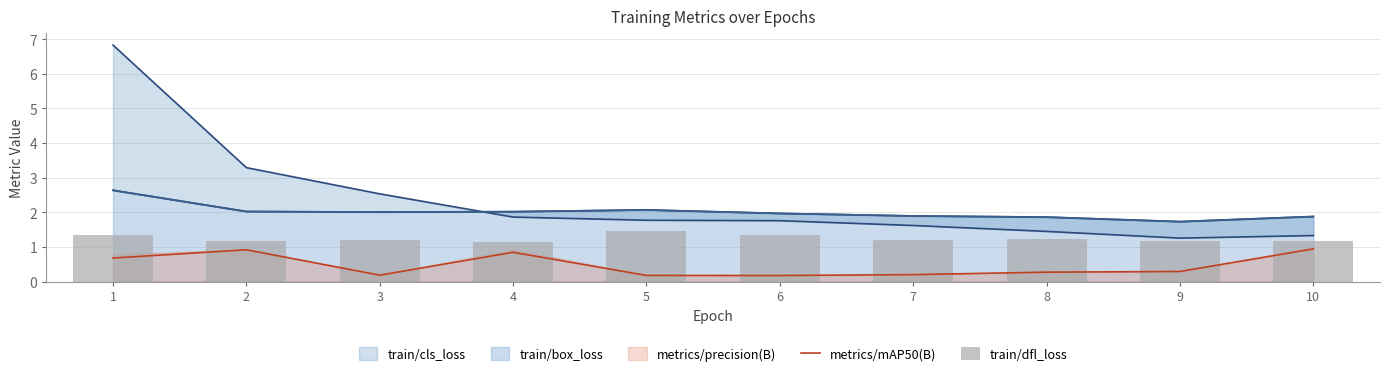

What is the total value across all series at 1?

2.0